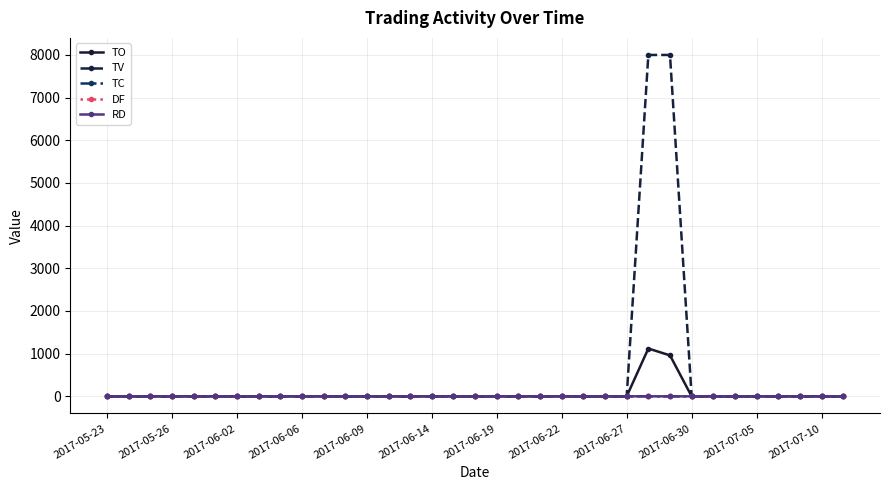

True or false: TO has more than 0 points higher than both neighbors.

True